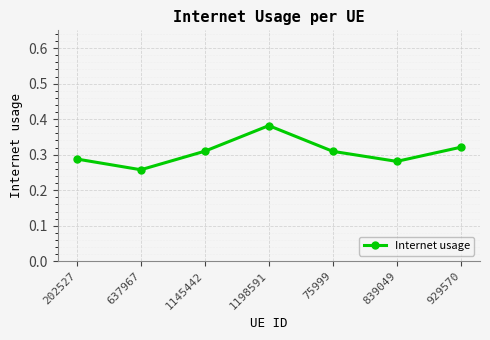

True or false: the data shows 0.5 at 202527.

False